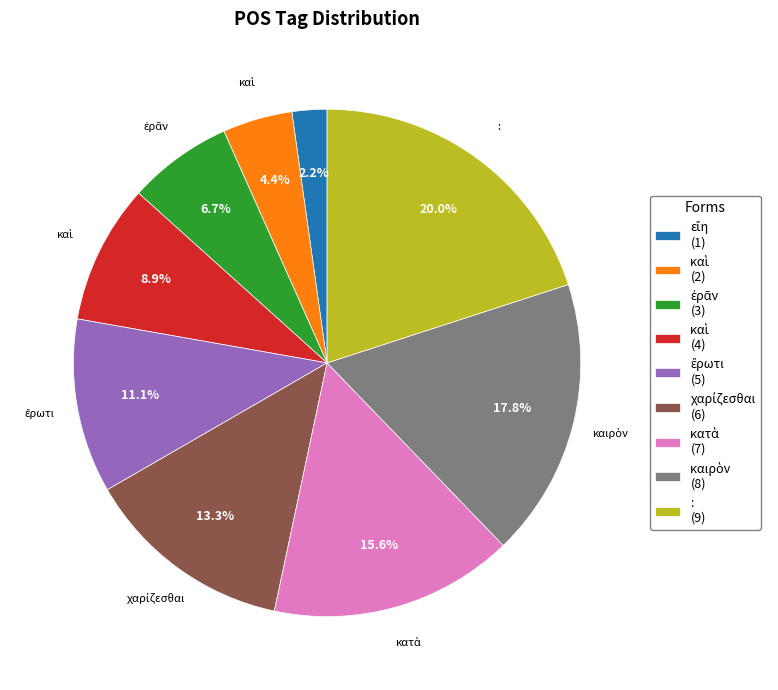

What is the largest slice in the pie chart?

: (9)